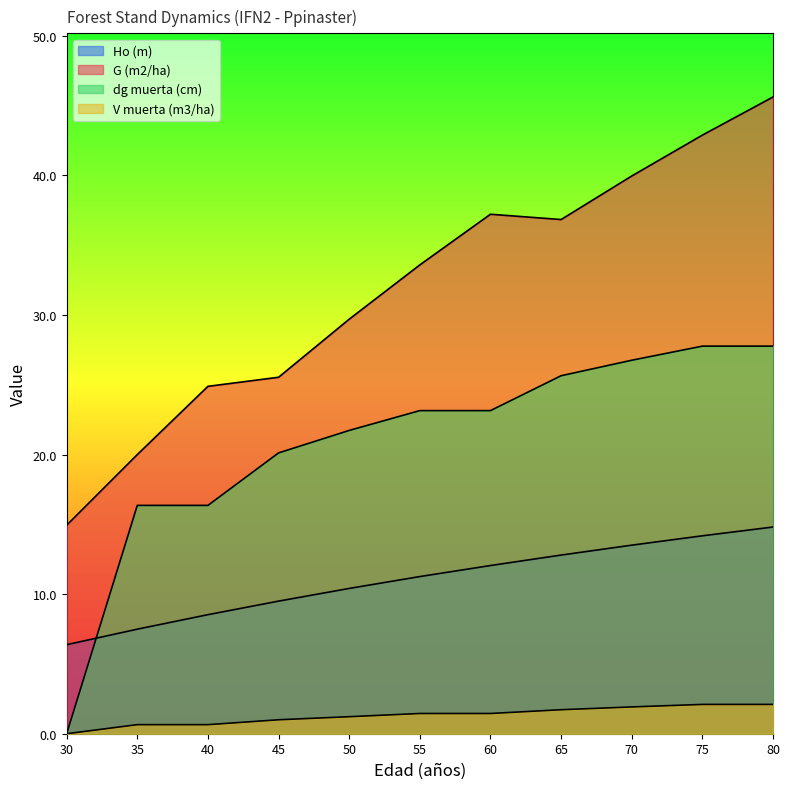

How many lines are shown in the chart?

4